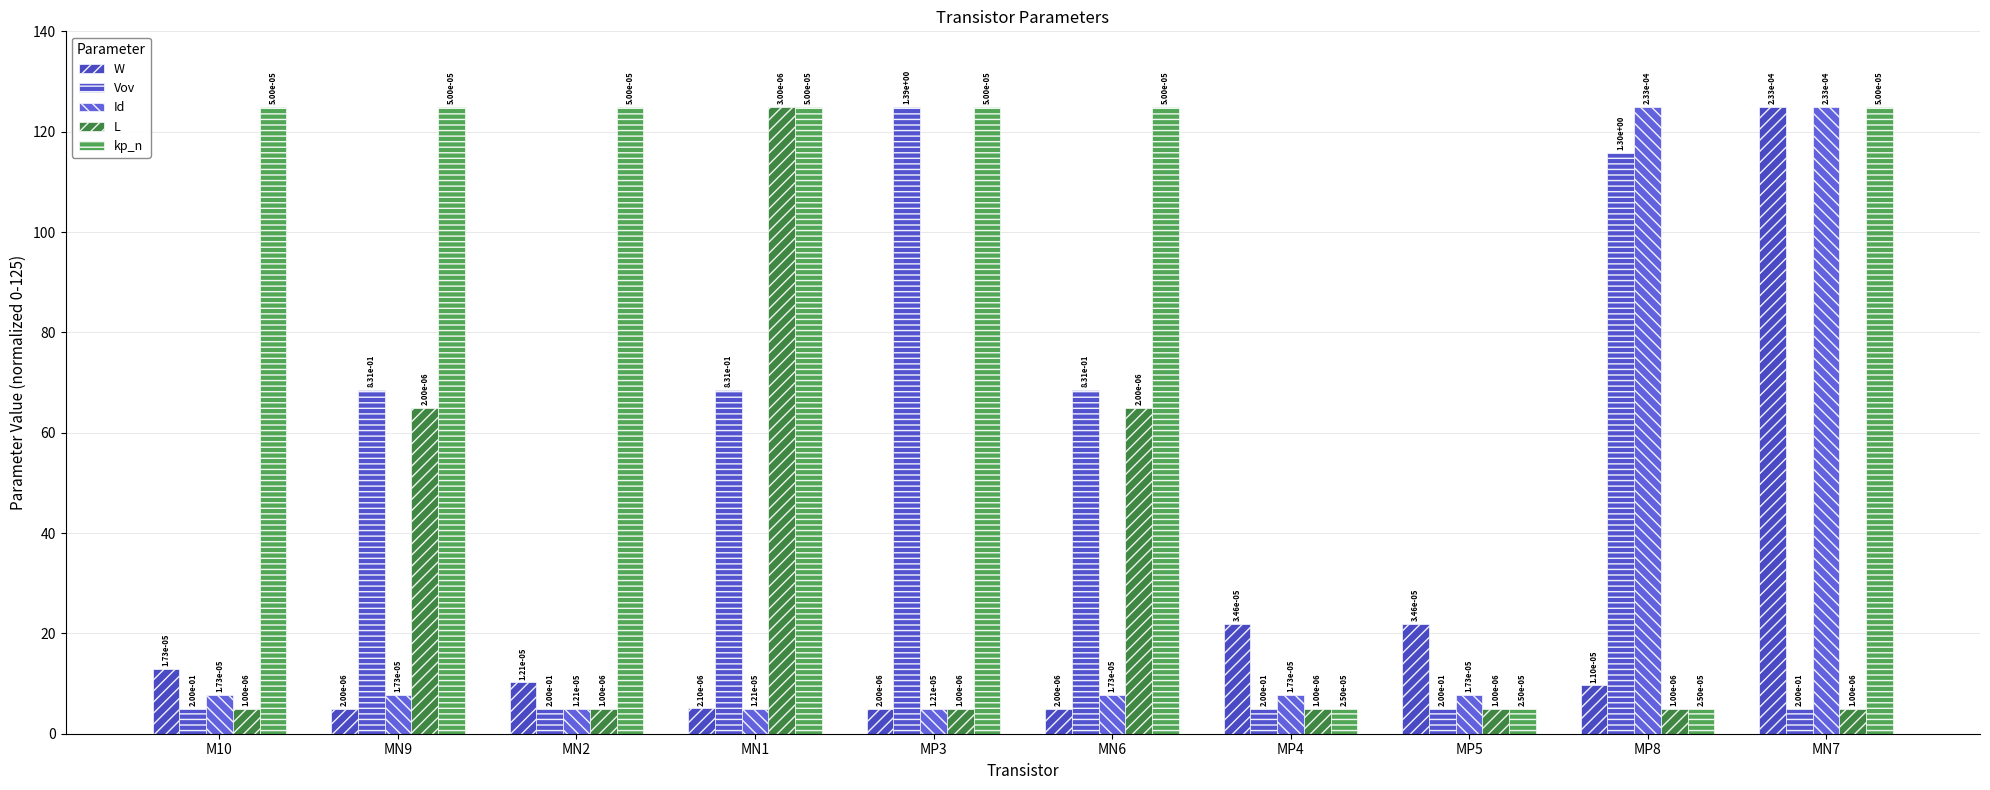

What is the difference between the kp_n values at MP5 and MN2?

120.0